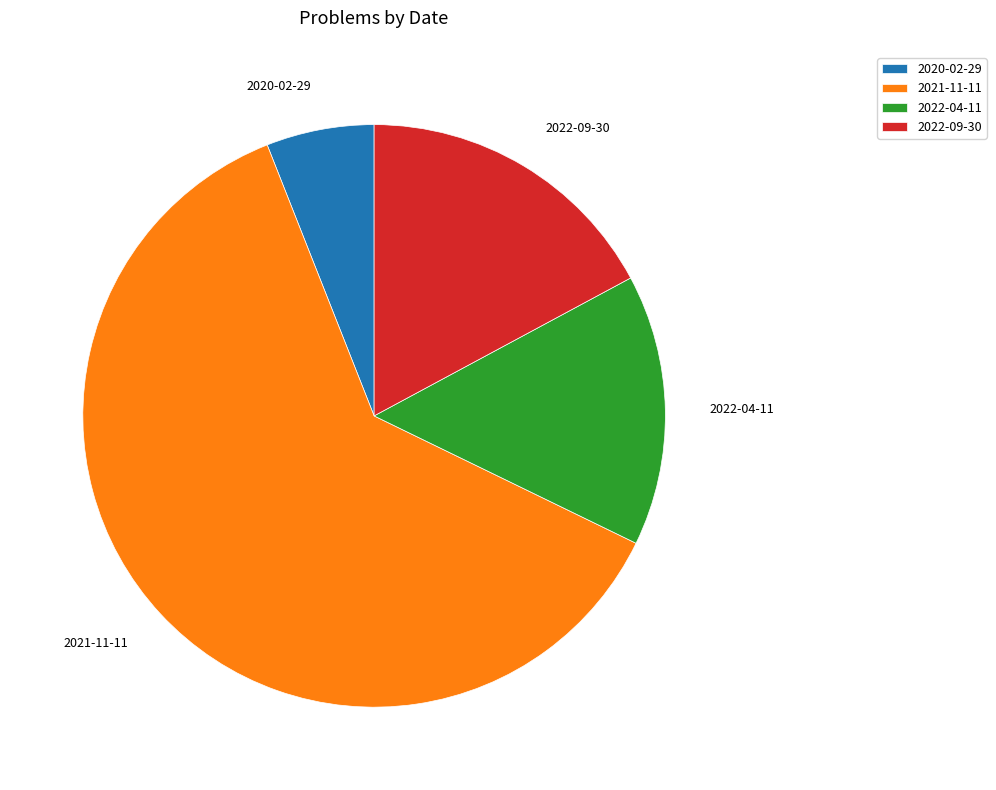

Combined, do 2021-11-11 and 2022-04-11 account for over 50%?

Yes